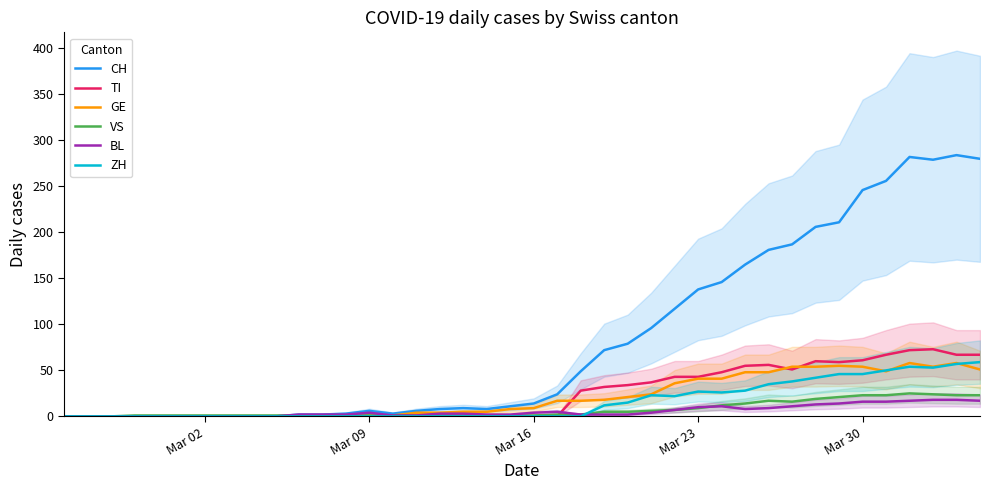

What is the highest value of the GE series?

58